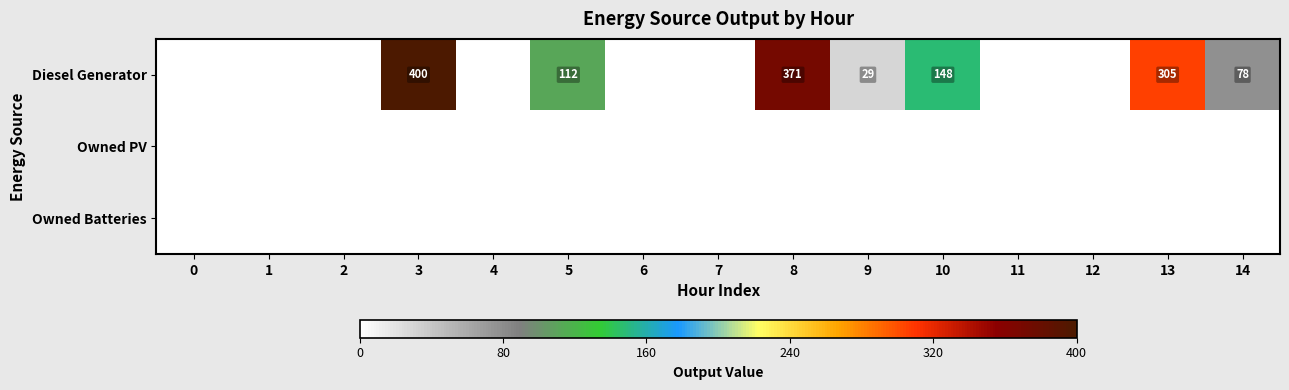

Between 8 and 9, which is larger?

8